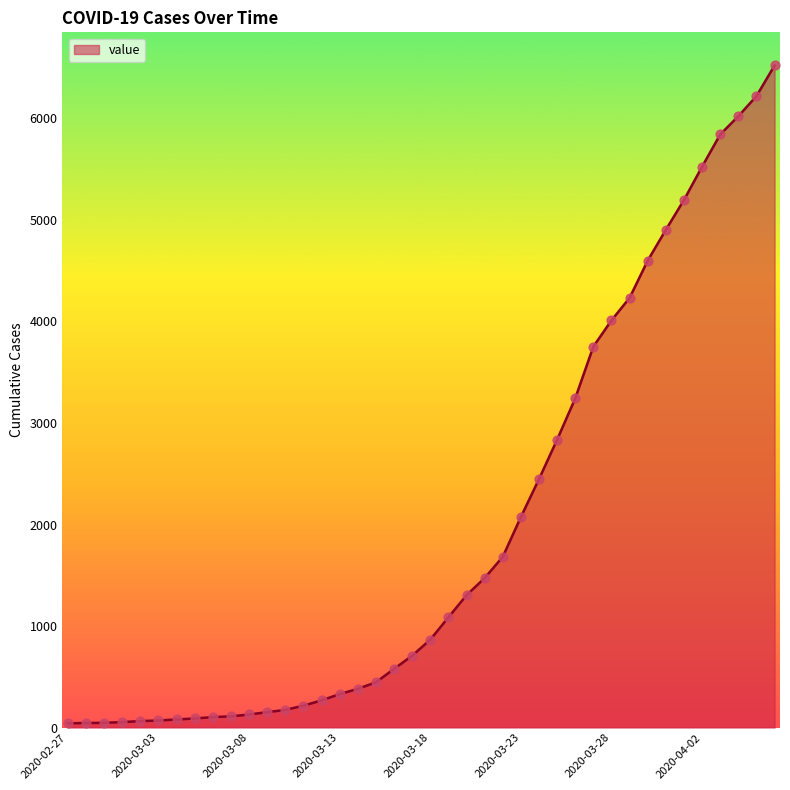

What is the greatest value displayed?

6522